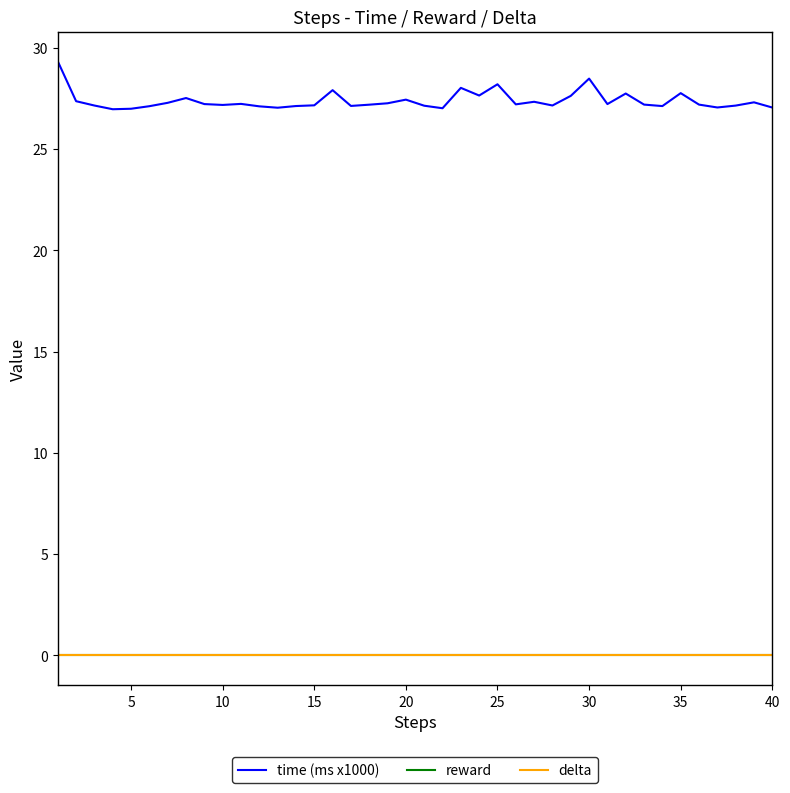

True or false: delta has more than 1 points higher than both neighbors.

False